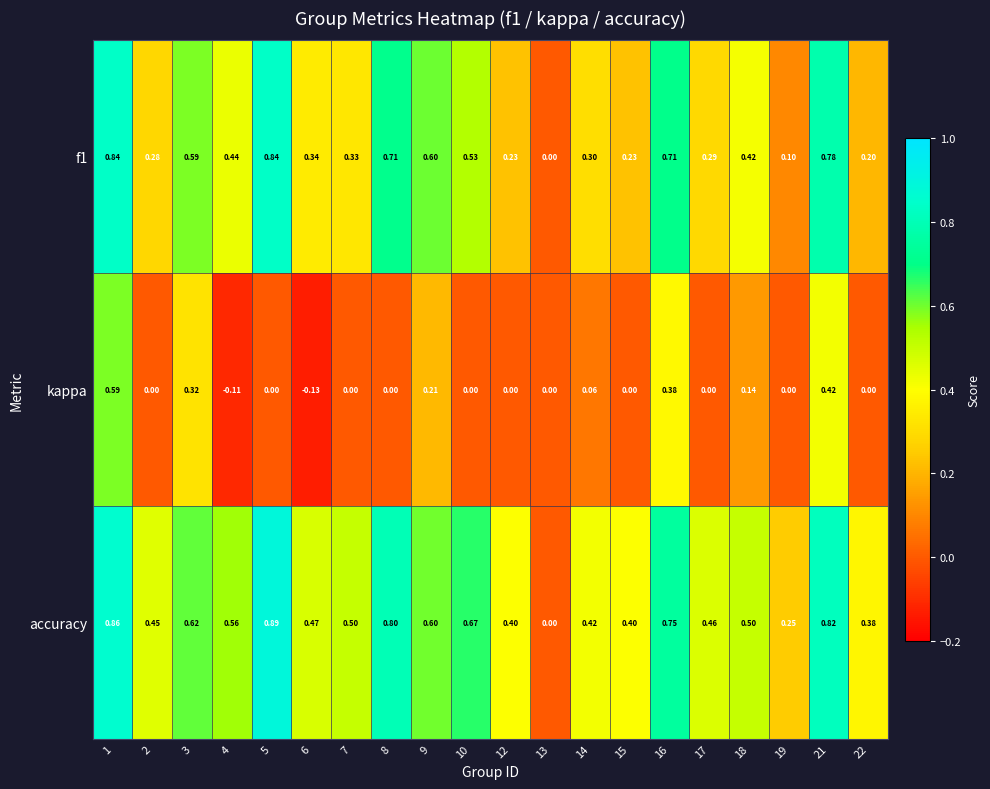

Which series has the largest total across all categories?

accuracy